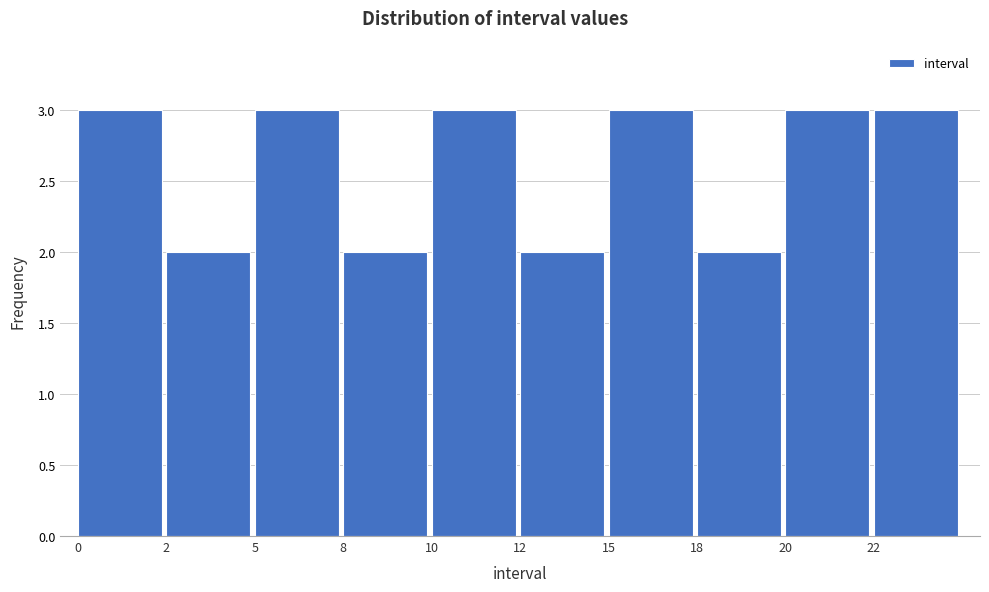

Reading left to right, list all the values displayed in this chart.

0=3	2=2	5=3	8=2	10=3	12=2	15=3	18=2	20=3	22=3